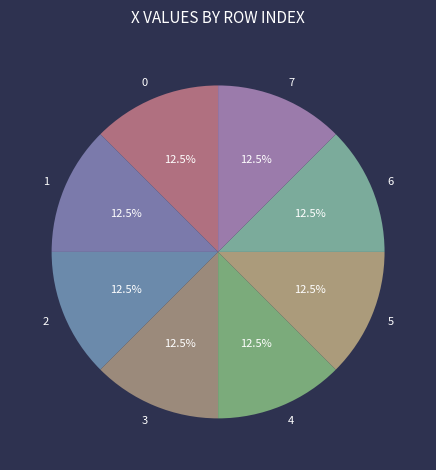

Does 7 represent more than half of the total?

No